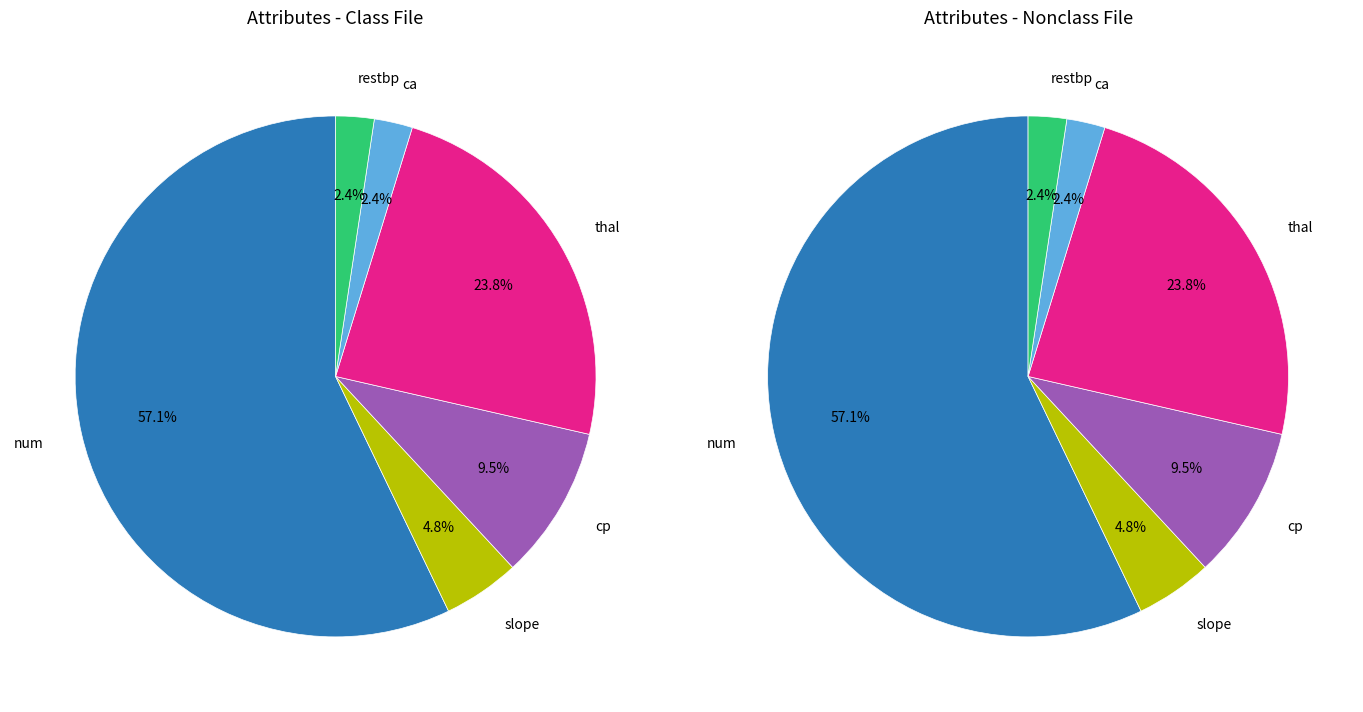

True or false: thal accounts for 24% of the total.

True